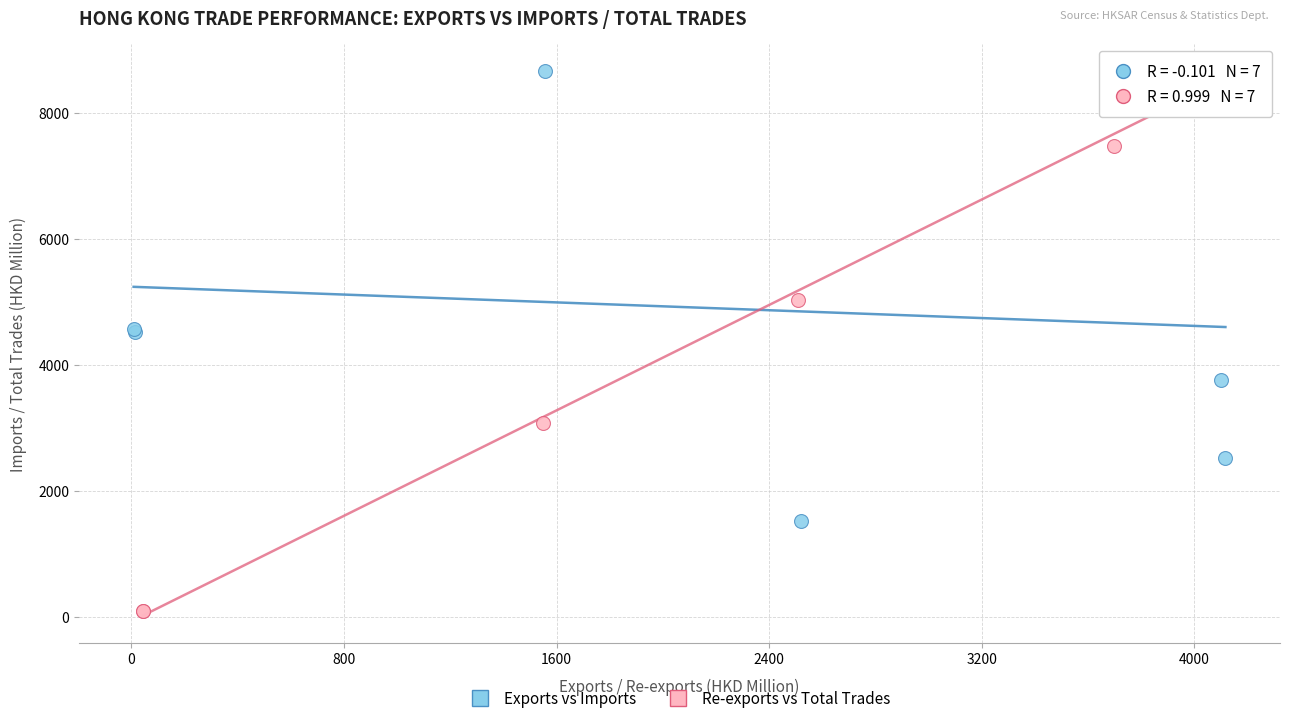

Which series reaches the minimum Y coordinate?

Re-exports vs Total Trades